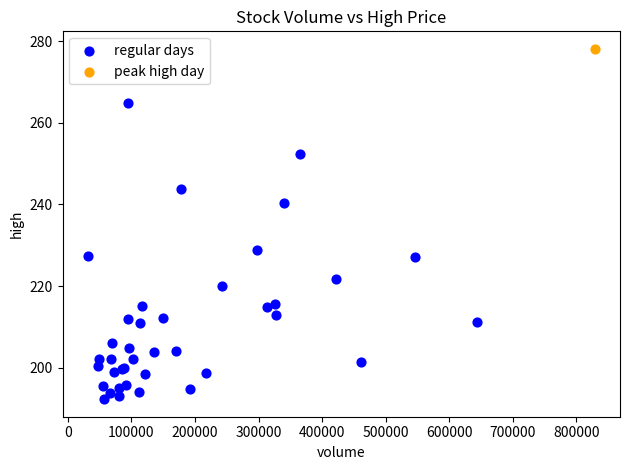

What are all the series names shown in the legend?

regular days, peak high day